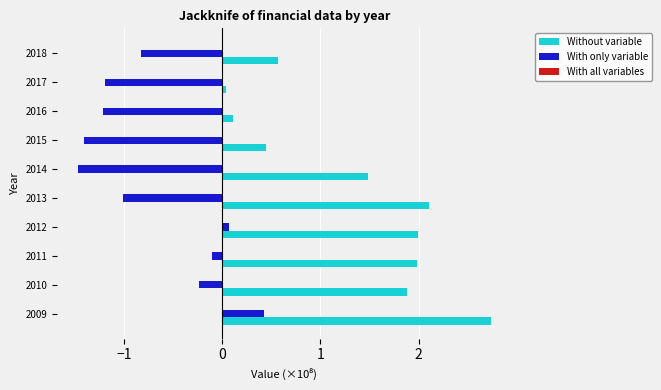

What value does the Without variable series have at 2009?

2.7